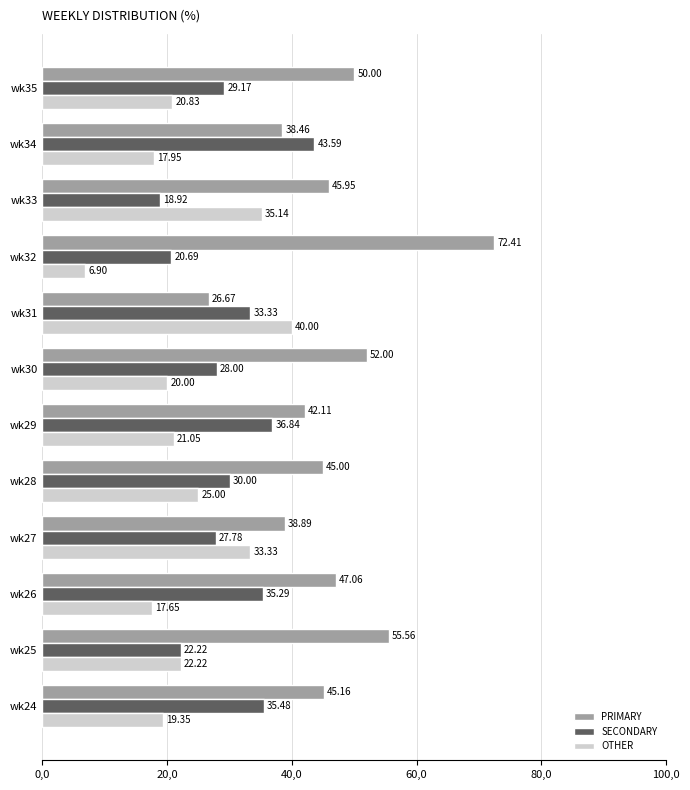

Which series has the widest spread of values?

PRIMARY